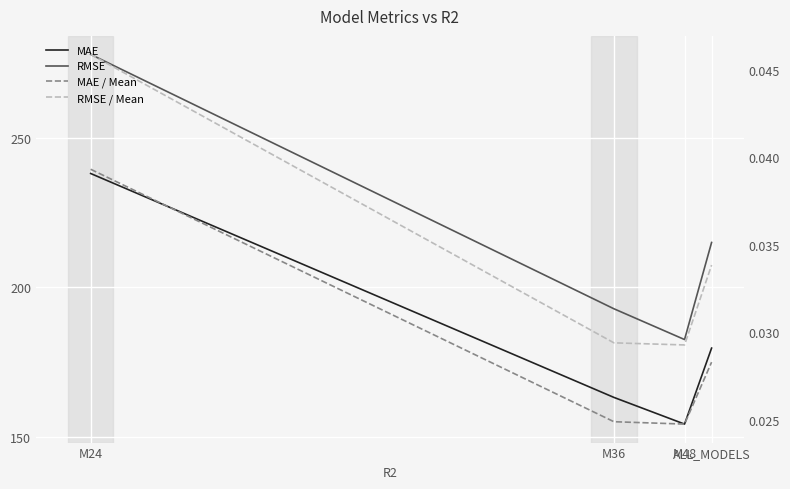

Is the value of RMSE / Mean at ALL_MODELS greater than the value of MAE / Mean at M36?

Yes